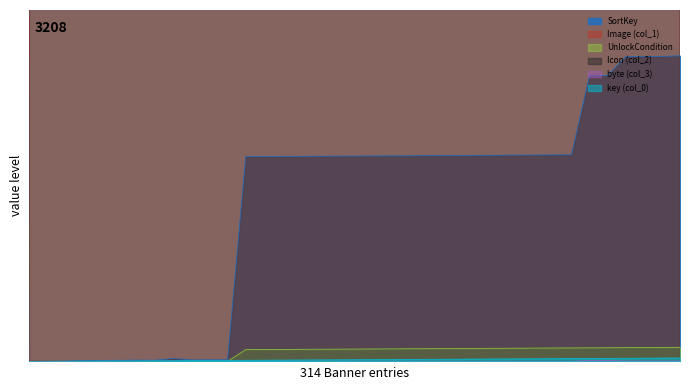

How many positive values does the col_0 series have?

36